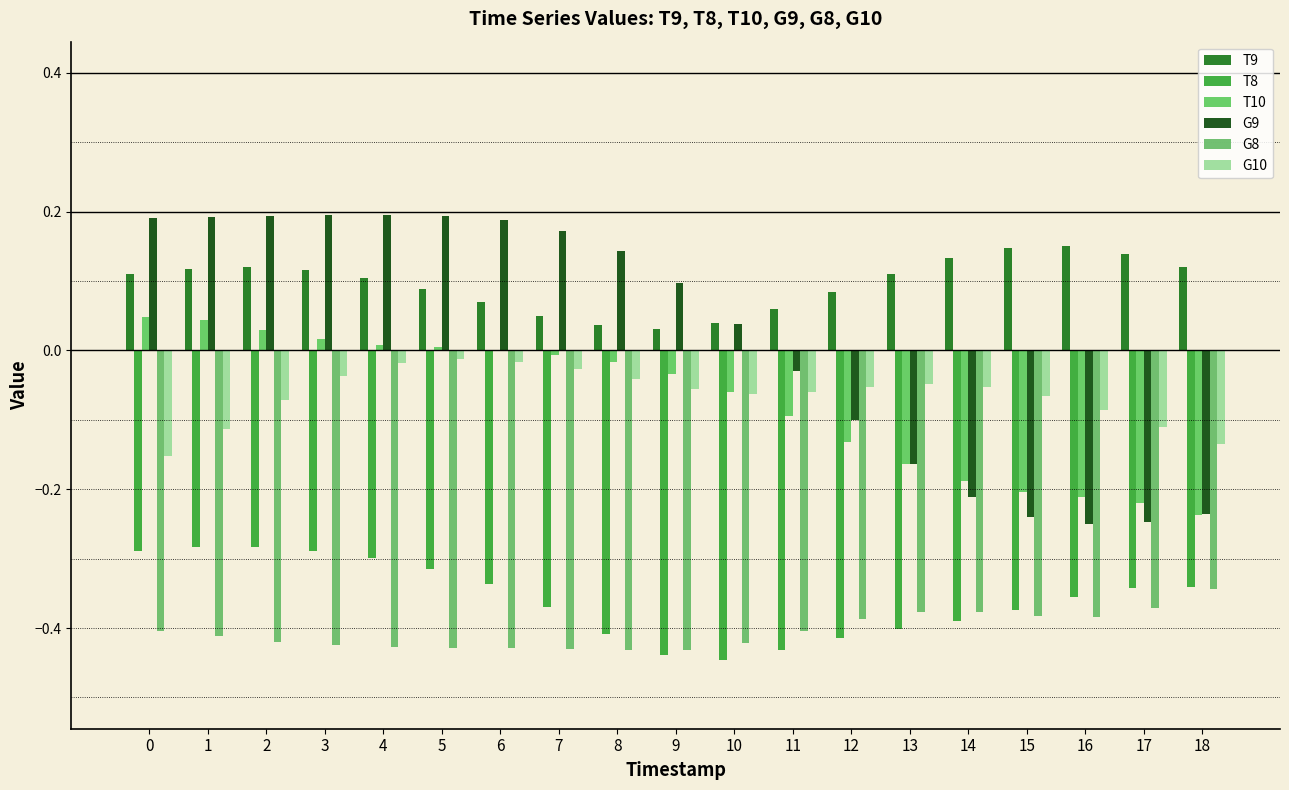

Rank the series at 2 from lowest to highest value.

G8, T8, G10, T10, T9, G9